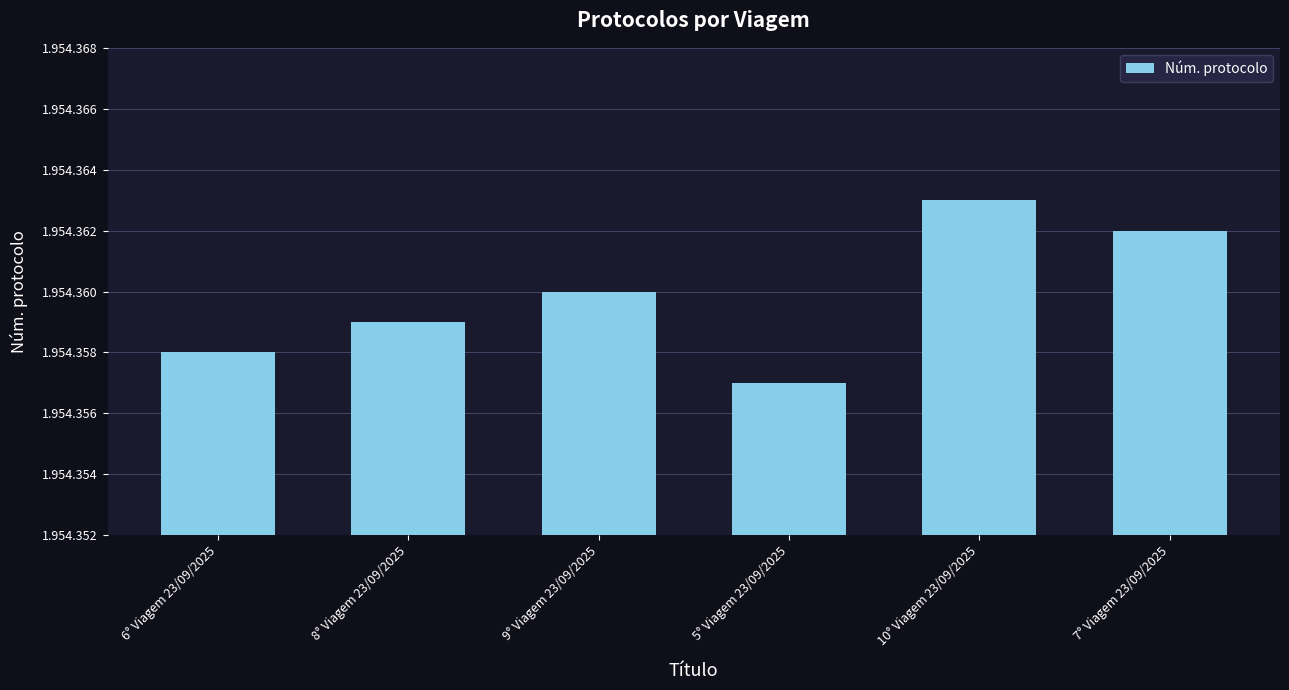

Are the bars grouped side by side (vs. stacked)?

No